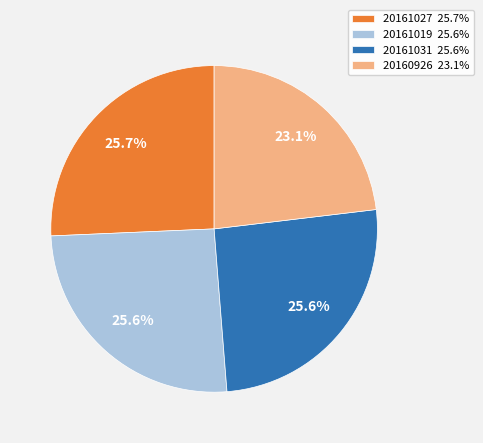

Is 20161019 25.6% the majority of the pie?

No